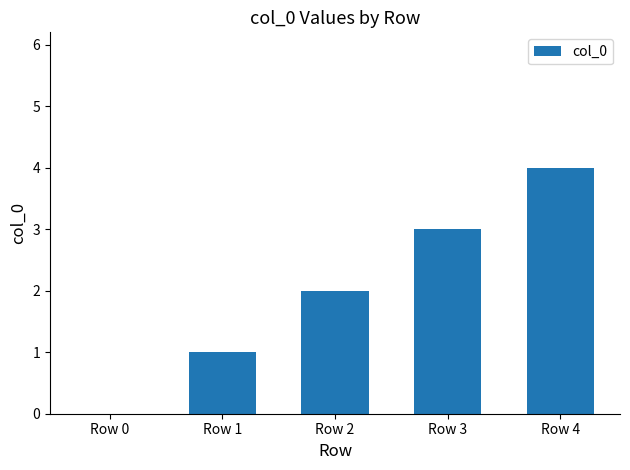

Reading right to left, what are all the values shown in this chart?

Row 4=4	Row 3=3	Row 2=2	Row 1=1	Row 0=0